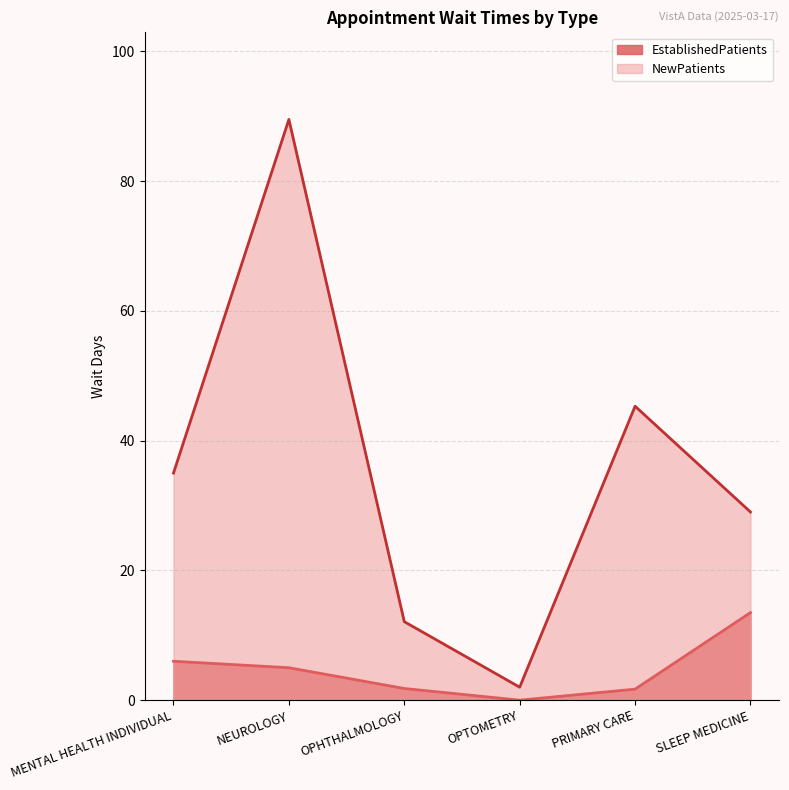

What is the total value across all series at SLEEP MEDICINE?

42.5